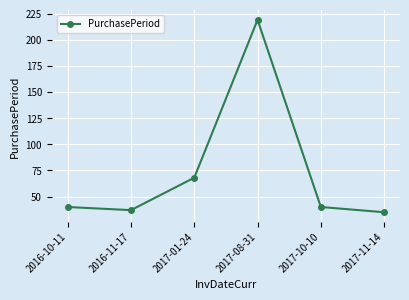

How many distinct data groups are displayed?

1